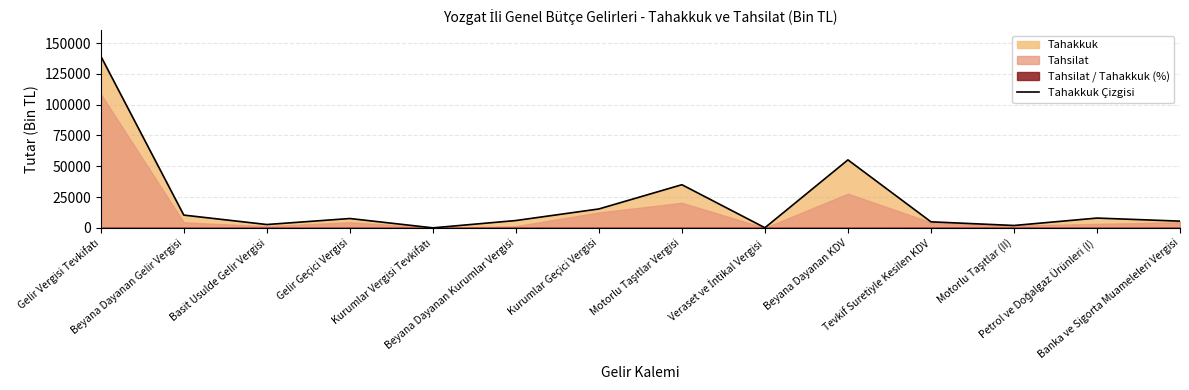

How many points are higher than both their immediate neighbors (excluding endpoints)?

4